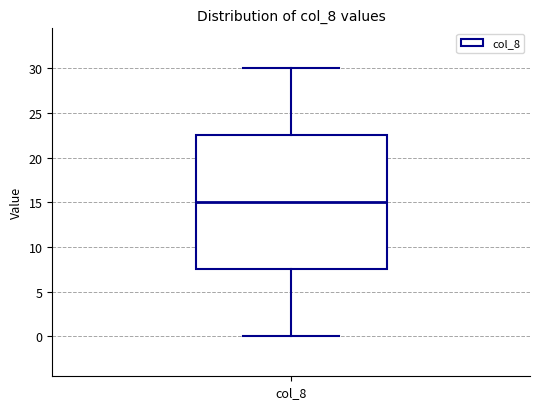

Transcribe this box plot: give where the median line is, the range the box spans, and where the two whiskers end, as read against the y-axis. The values are not printed on the chart, so give them approximately, as read against the axis.

median 15.0, box 7.5 to 22.5, whiskers 0.0 to 30.0